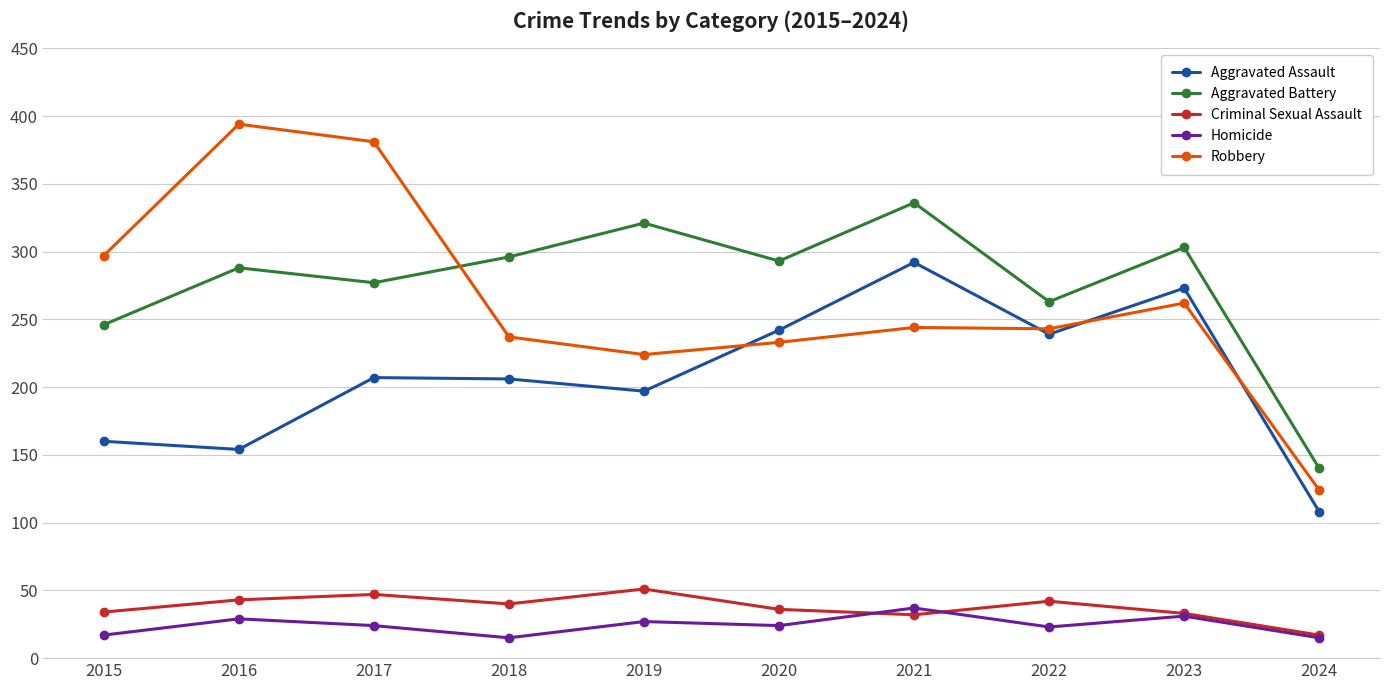

List the series in order of their peak value, highest first.

Robbery, Aggravated Battery, Aggravated Assault, Criminal Sexual Assault, Homicide